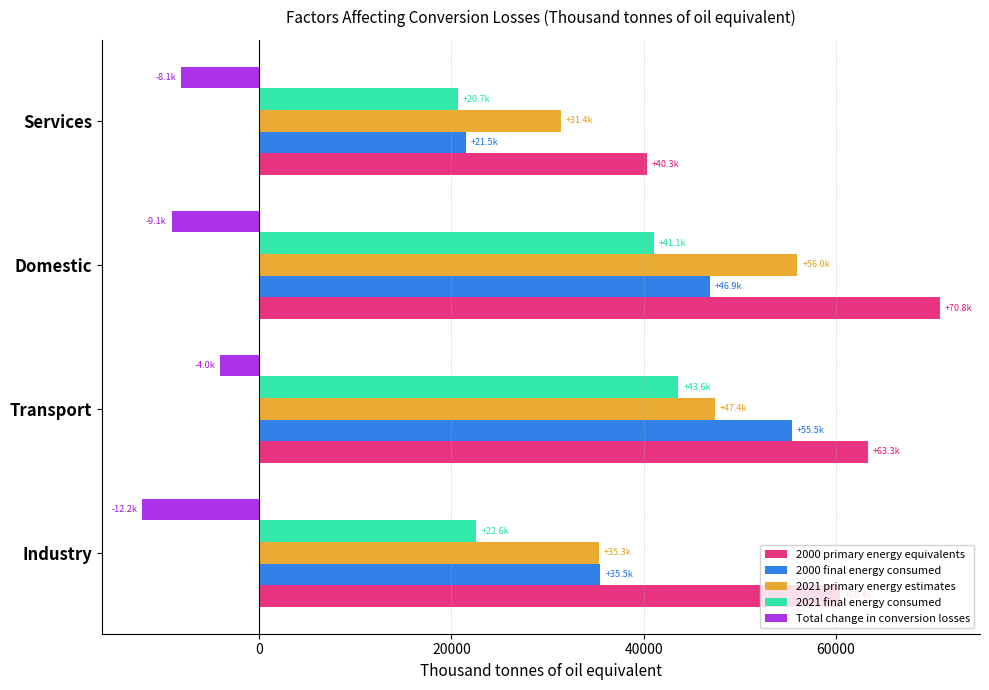

Which series has the widest spread of values?

2000 final energy consumed